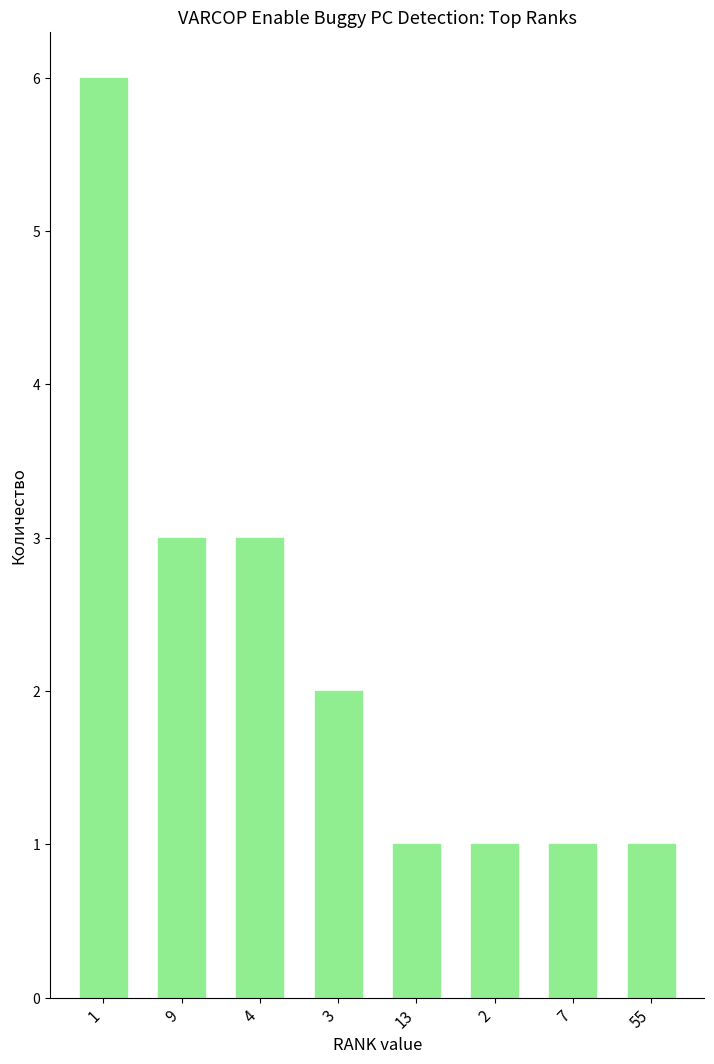

What is the label of the 7th bar from the left?

7